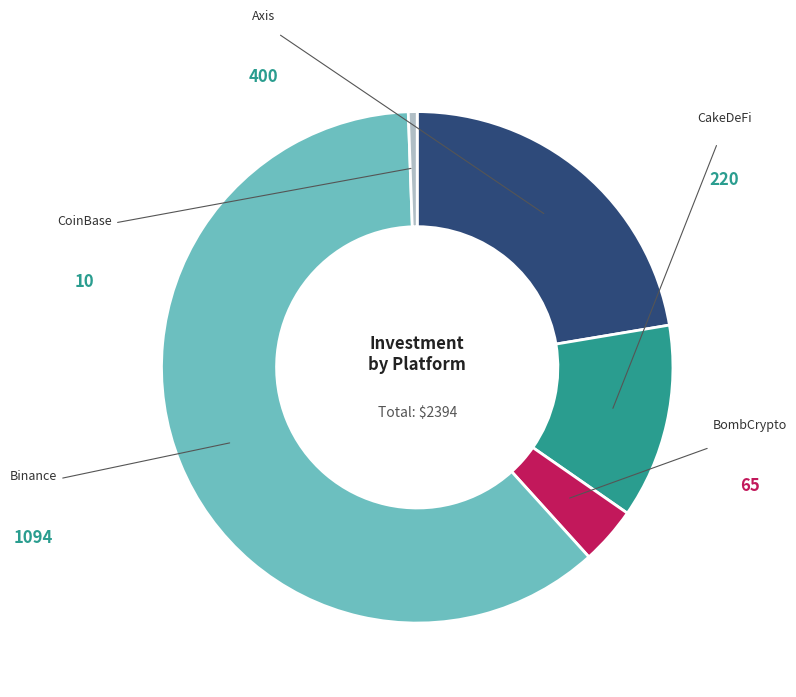

Does any single category account for the majority?

Yes